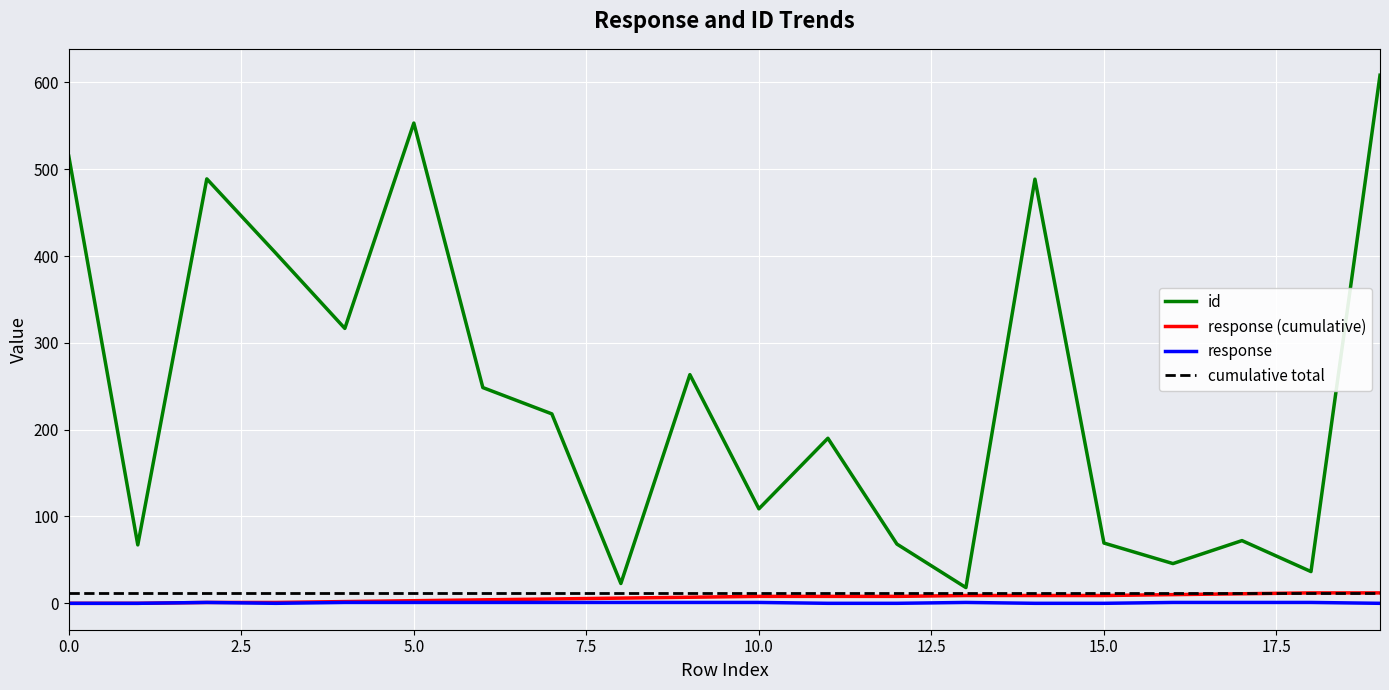

True or false: response and id cross at least once.

False